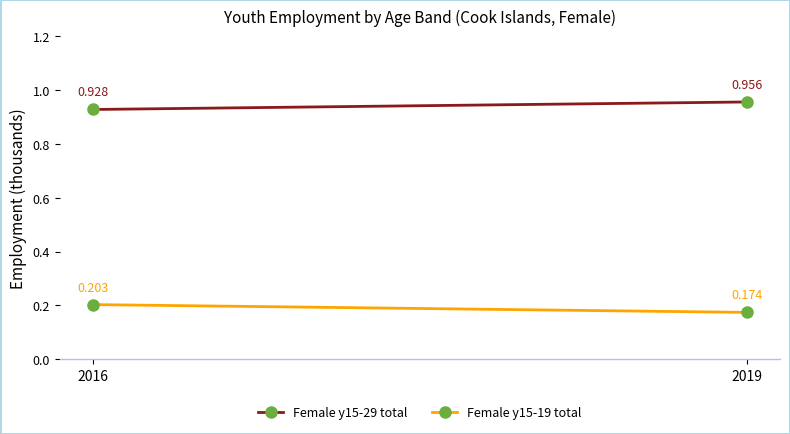

What is the value of the Female y15-19 total point at the 2nd from the left?

0.2